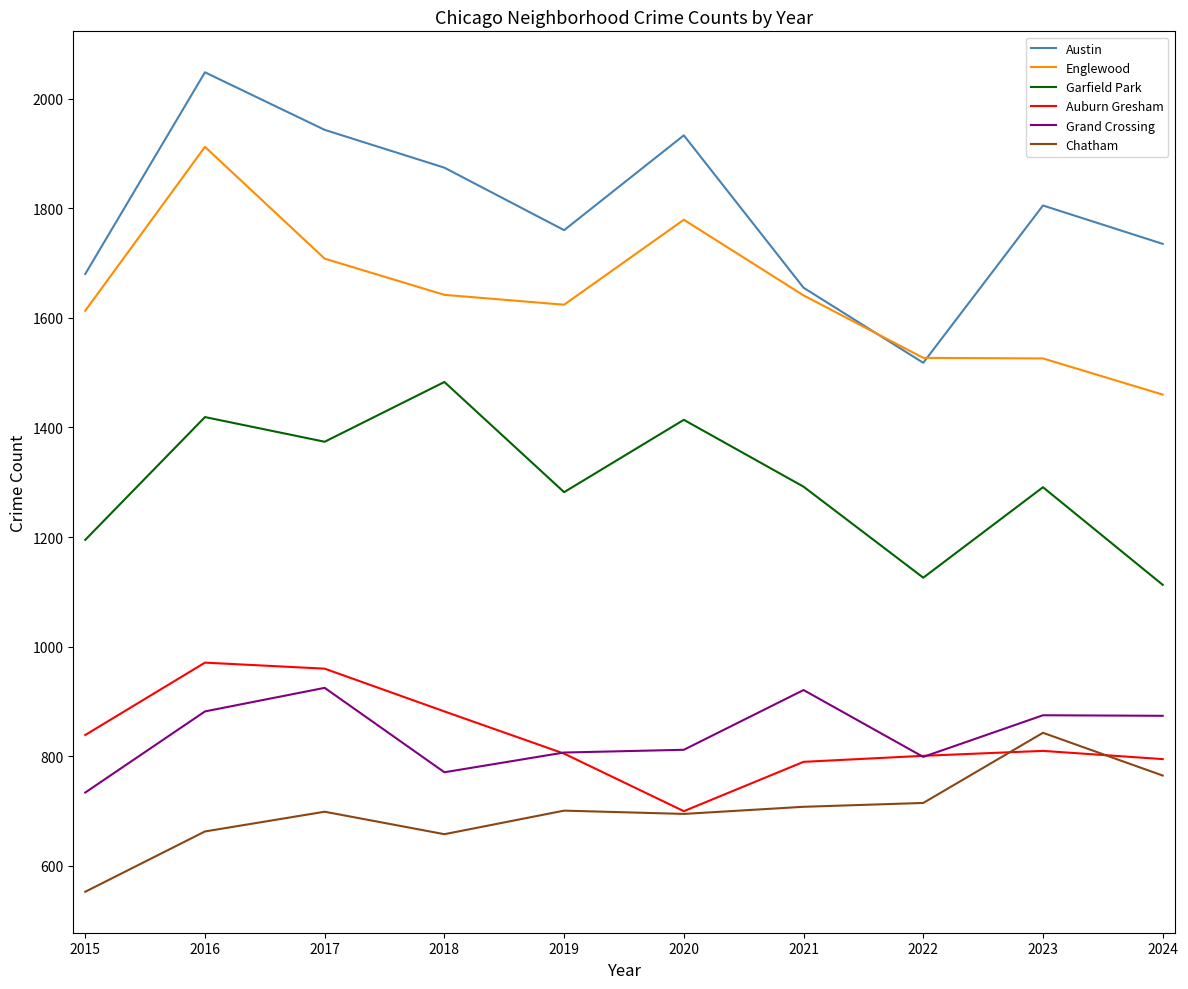

Where is the first local minimum for Austin?

2019